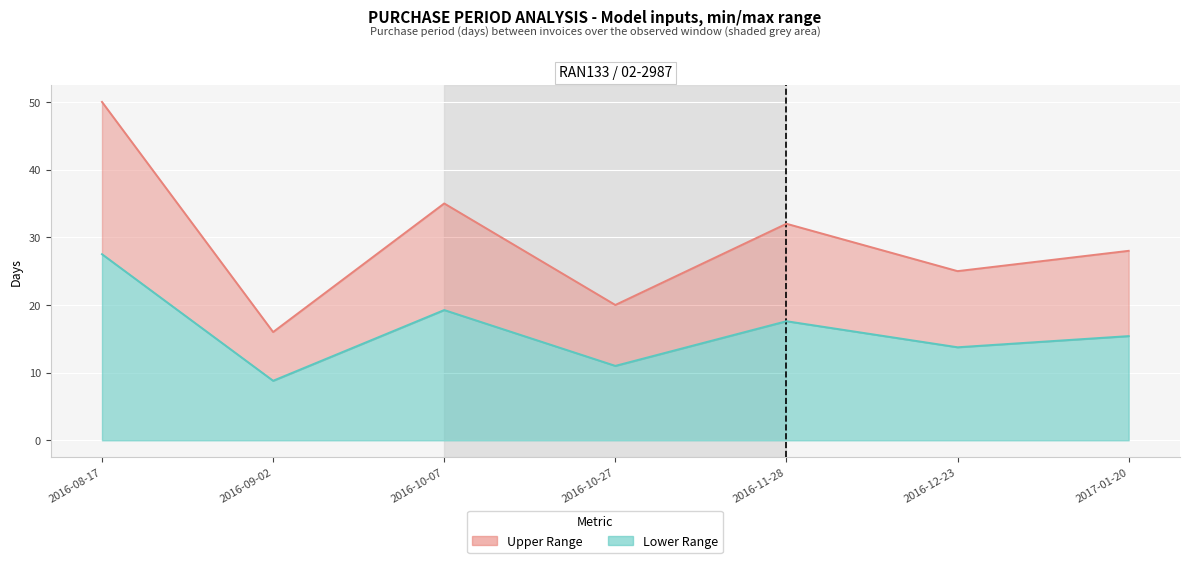

At which label is PurchasePeriod (actual) closest to 33?

2016-11-28